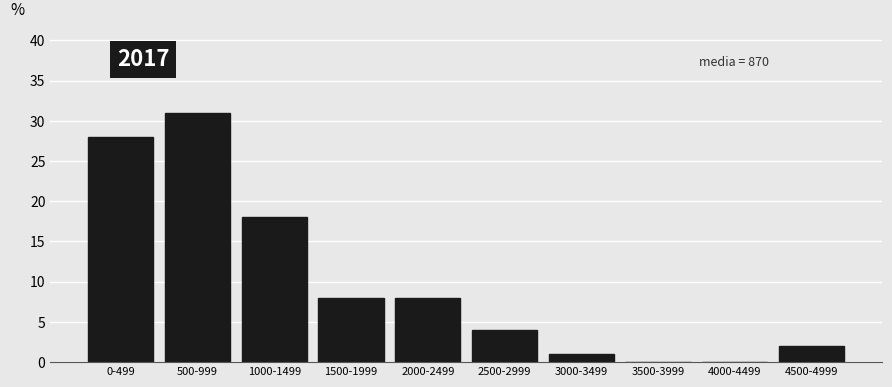

Reading right to left, what are all the values shown in this chart?

4500-4999=2.0	4000-4499=0.0	3500-3999=0.0	3000-3499=1.0	2500-2999=4.0	2000-2499=8.0	1500-1999=8.0	1000-1499=18.0	500-999=31.0	0-499=28.0